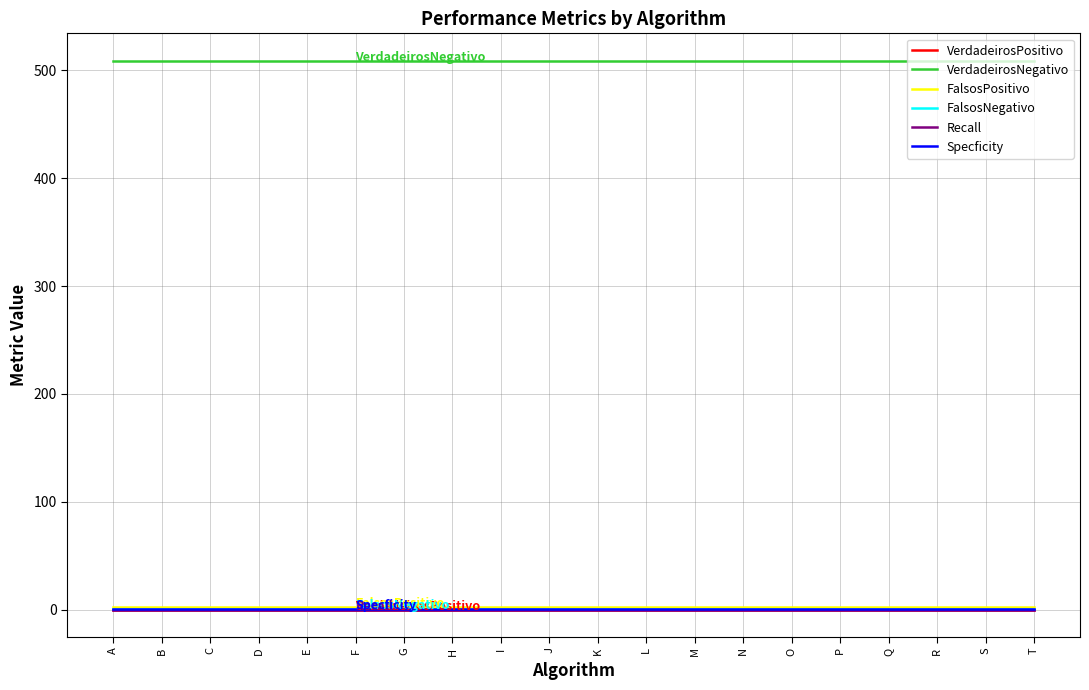

Is this an area chart (filled region under the line)?

No